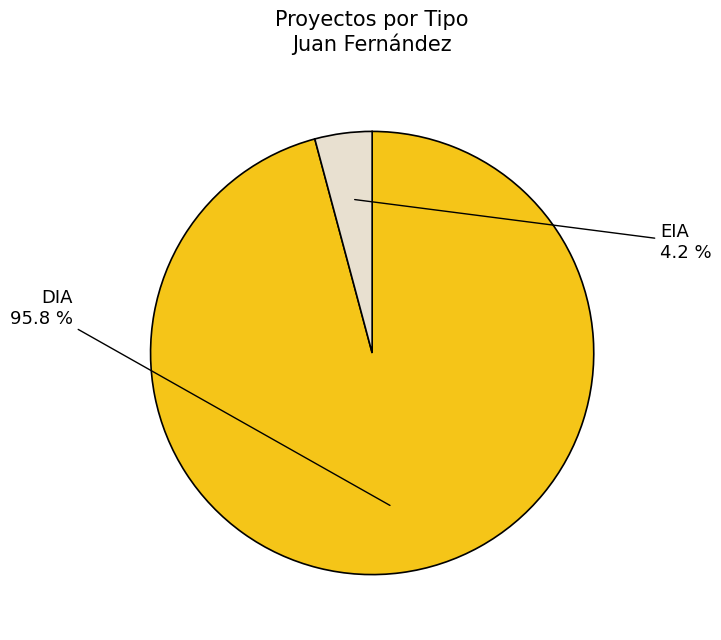

Which category accounts for the majority?

DIA